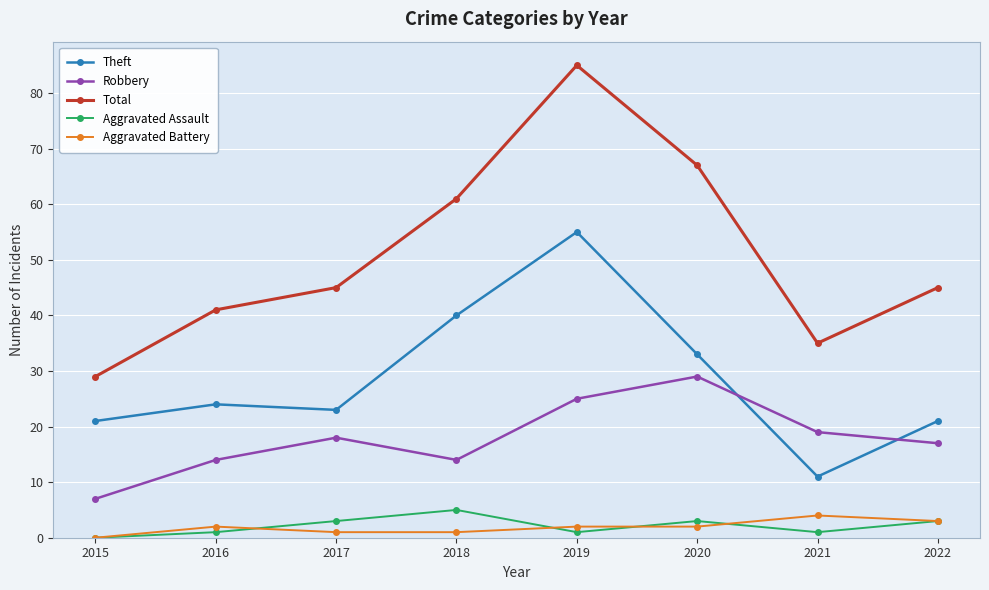

How many lines are shown in the chart?

5